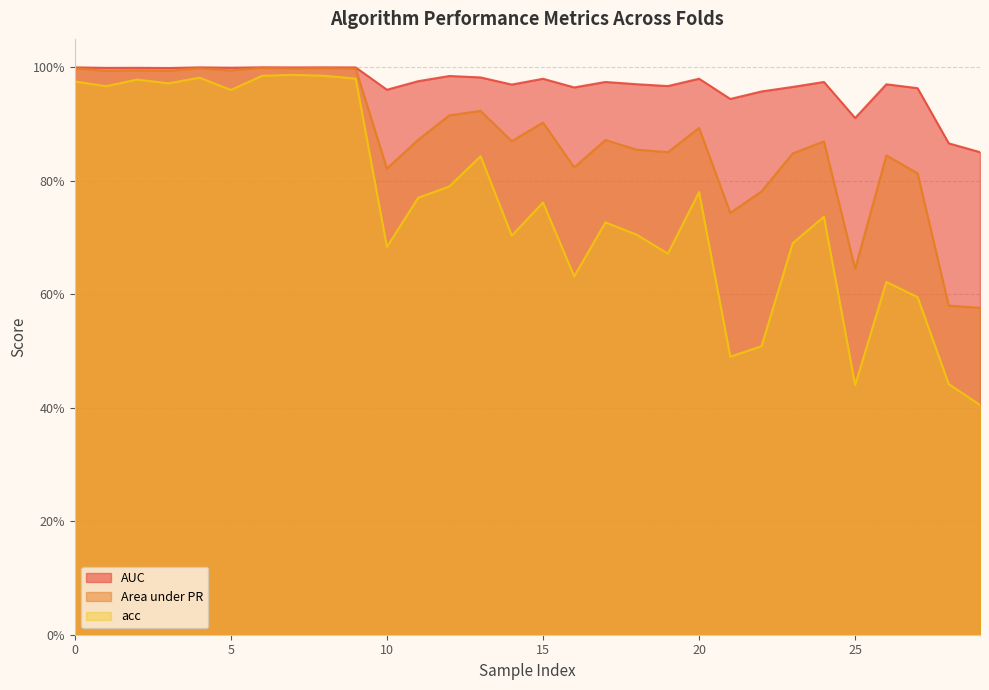

What is the value of the Area under PR point at the 5th from the left?

1.0